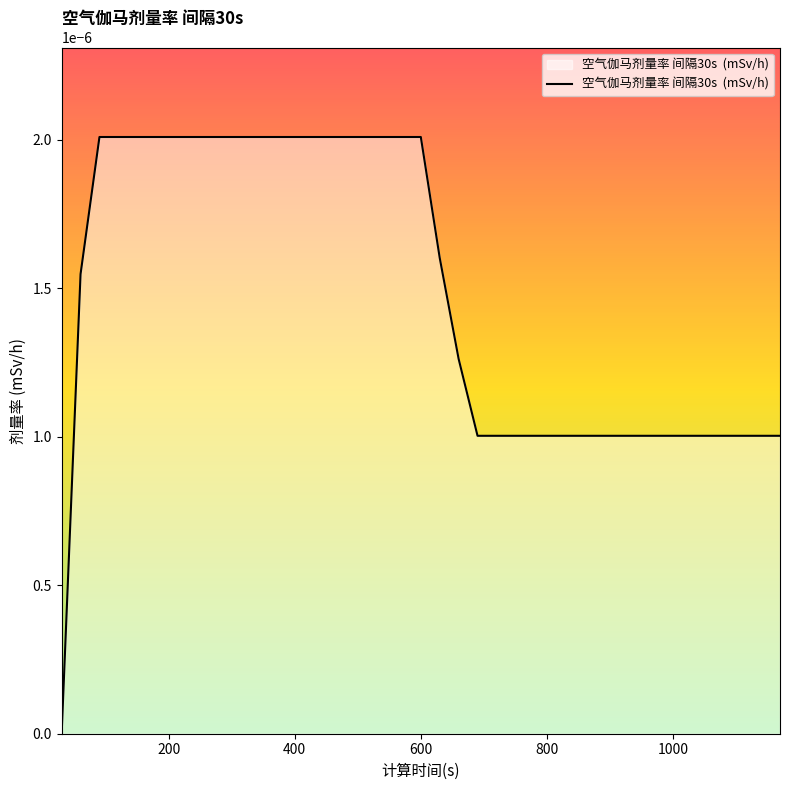

At which category does the chart reach its peak across all series?

400